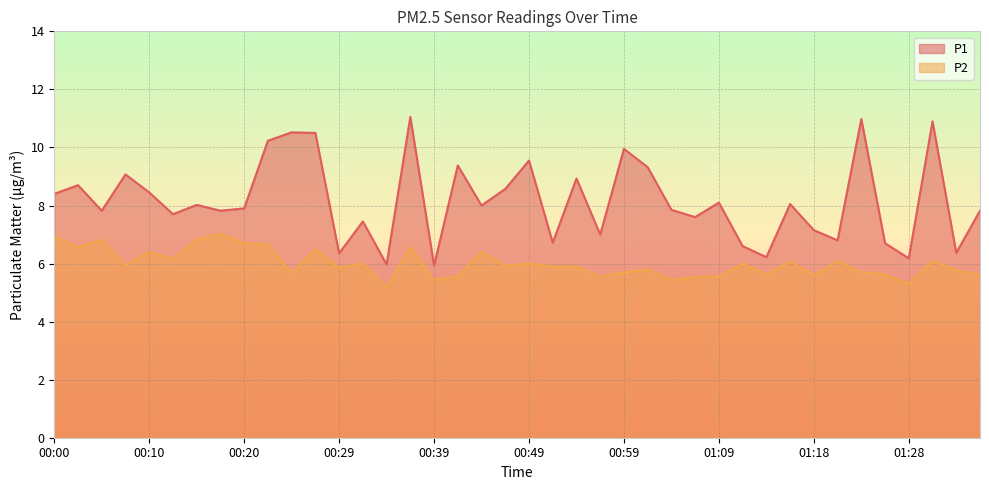

What is the maximum value shown in the chart?

11.1